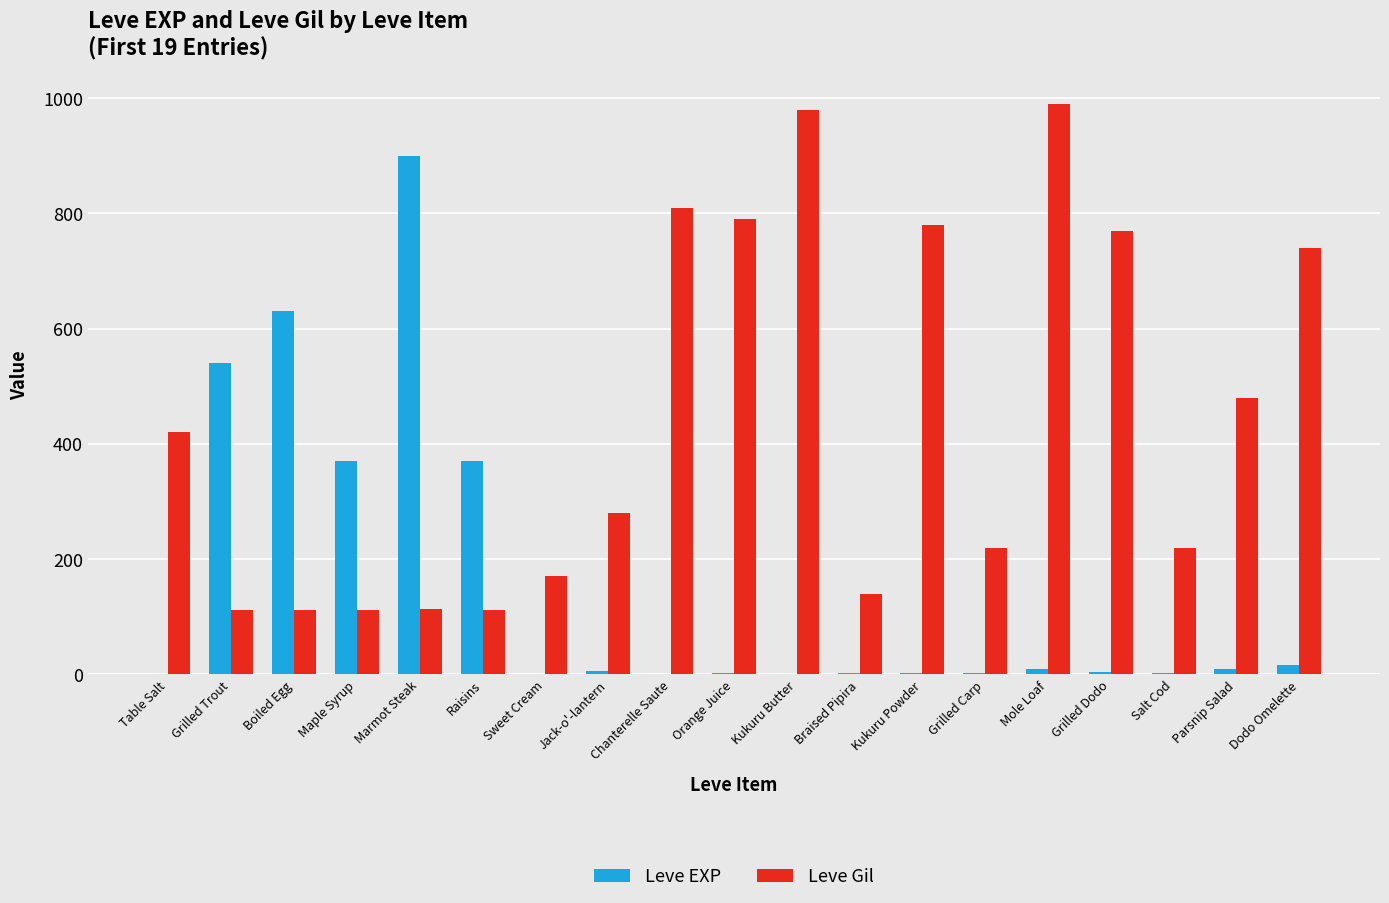

True or false: Leve EXP has a value of 654 at Maple Syrup.

False